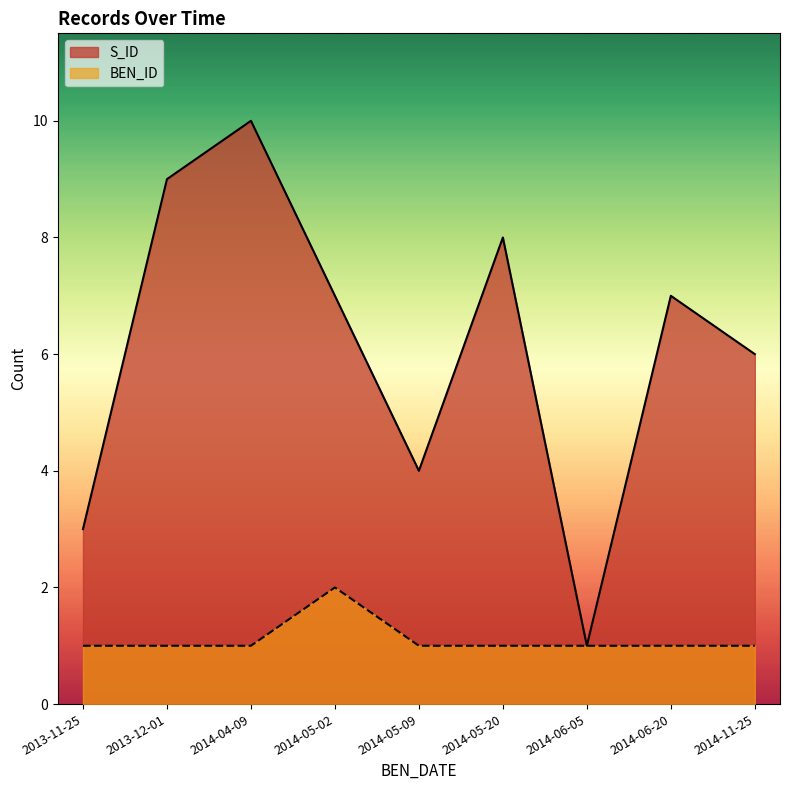

At which label is BEN_ID closest to 1?

2013-11-25